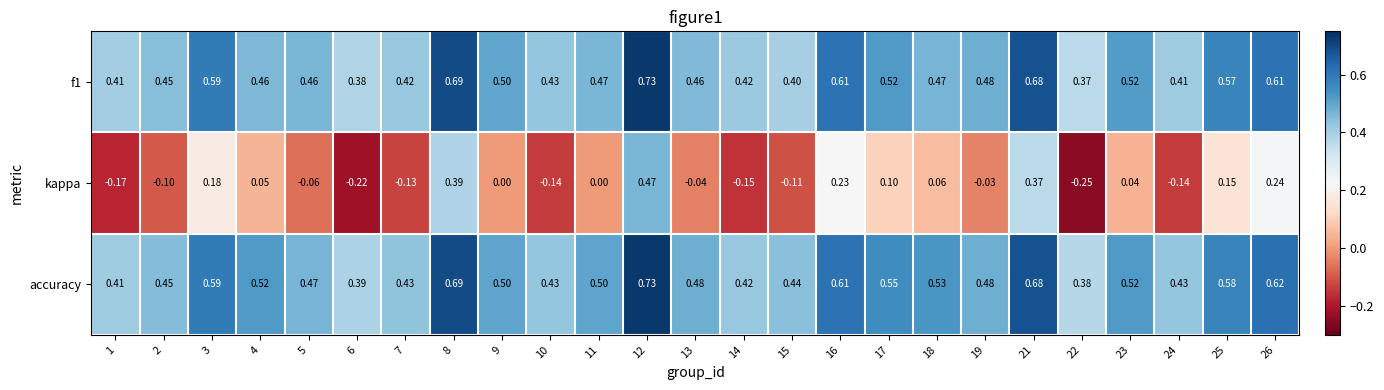

Is the value of f1 at 10 greater than the value of accuracy at 3?

No